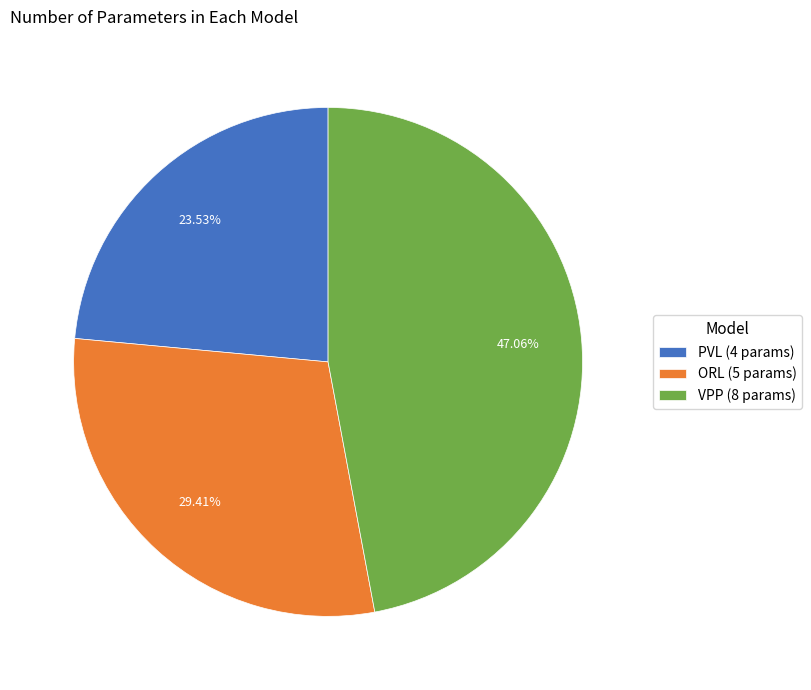

Rank the categories by value from lowest to highest.

PVL, ORL, VPP